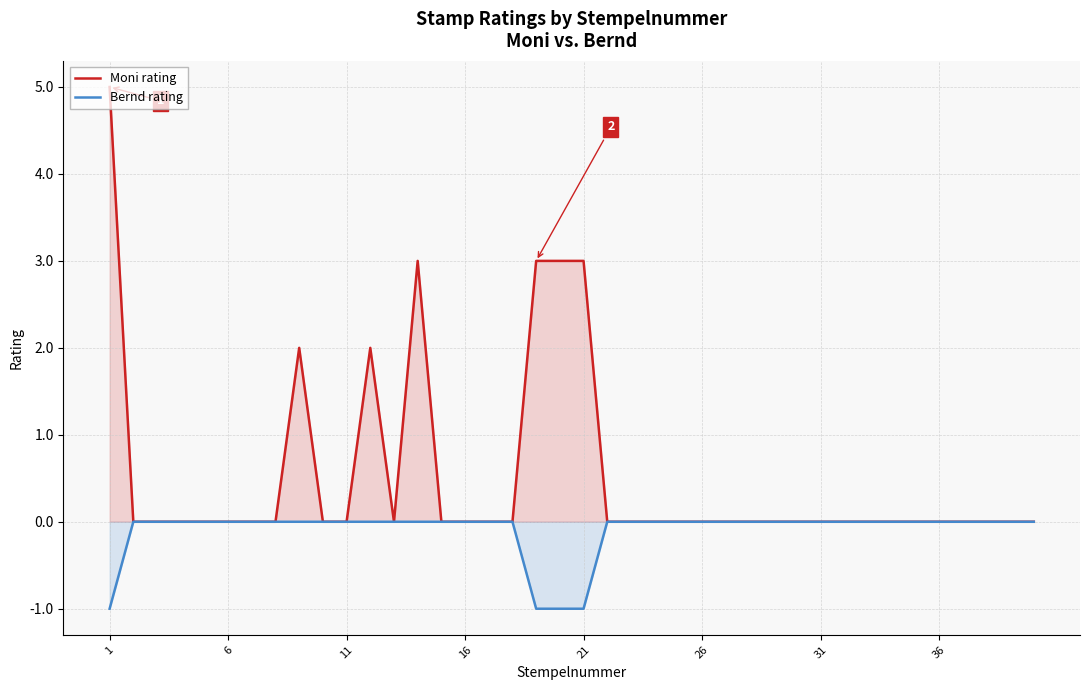

What is the sum of all Bernd rating values?

-4